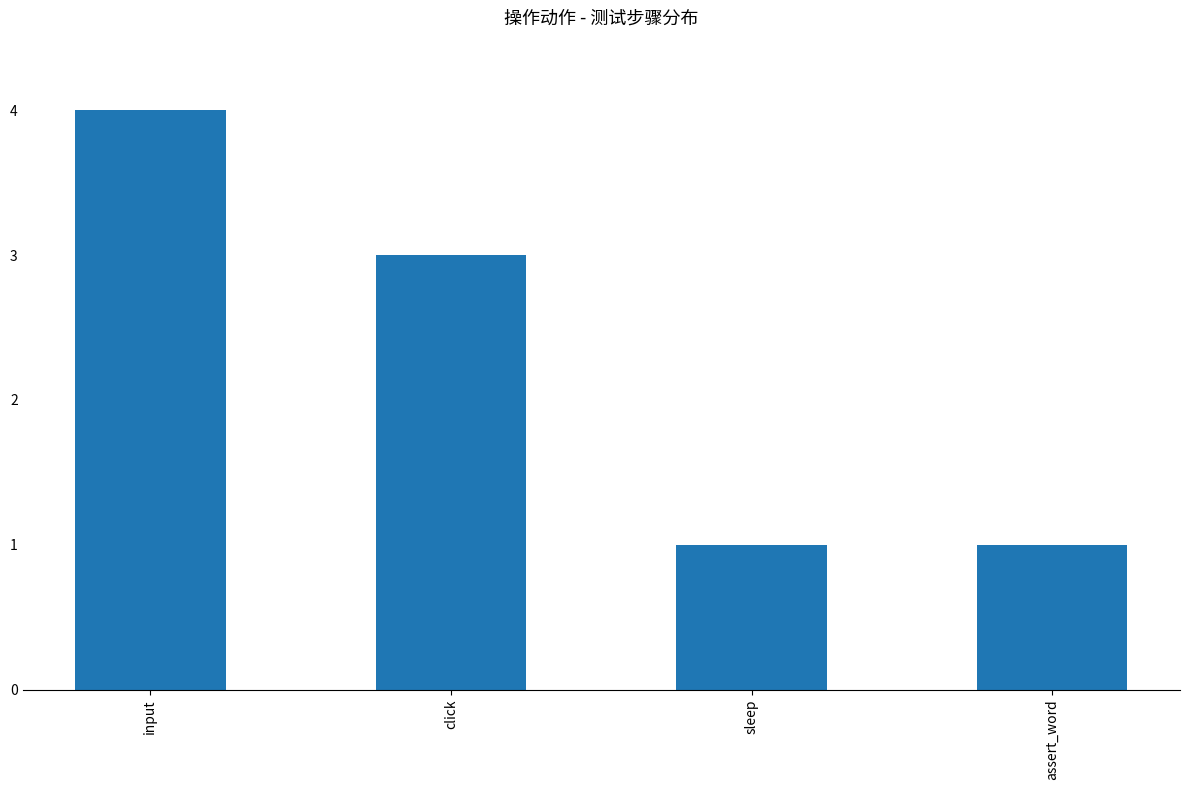

Which label corresponds to the largest value in the chart?

input